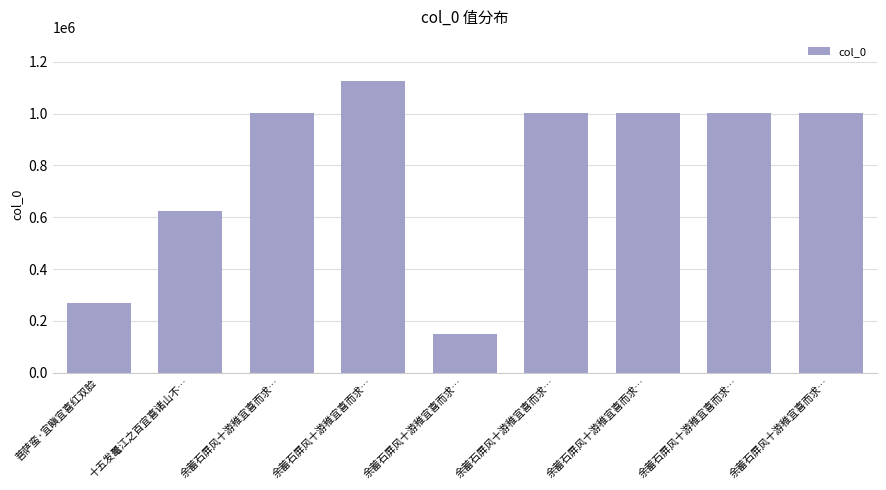

True or false: the data shows 622877 at 十五发鼍江之百宜喜诸山不….

True